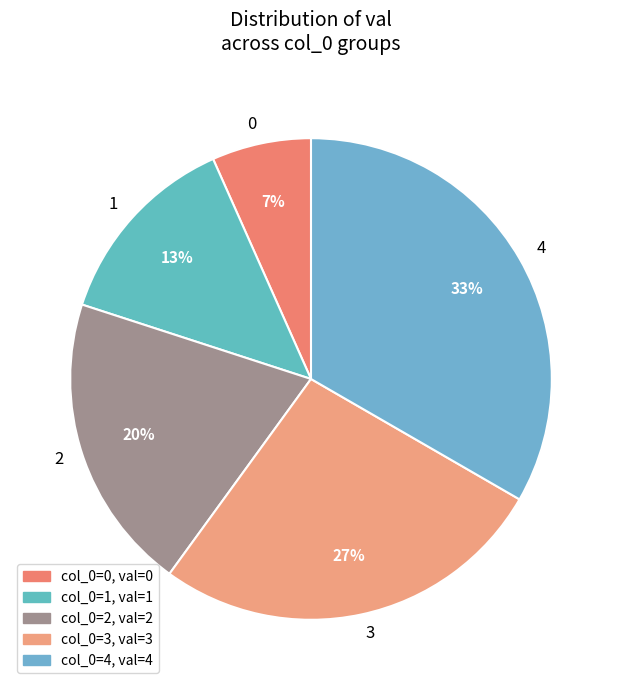

How many segments does this pie chart have?

5